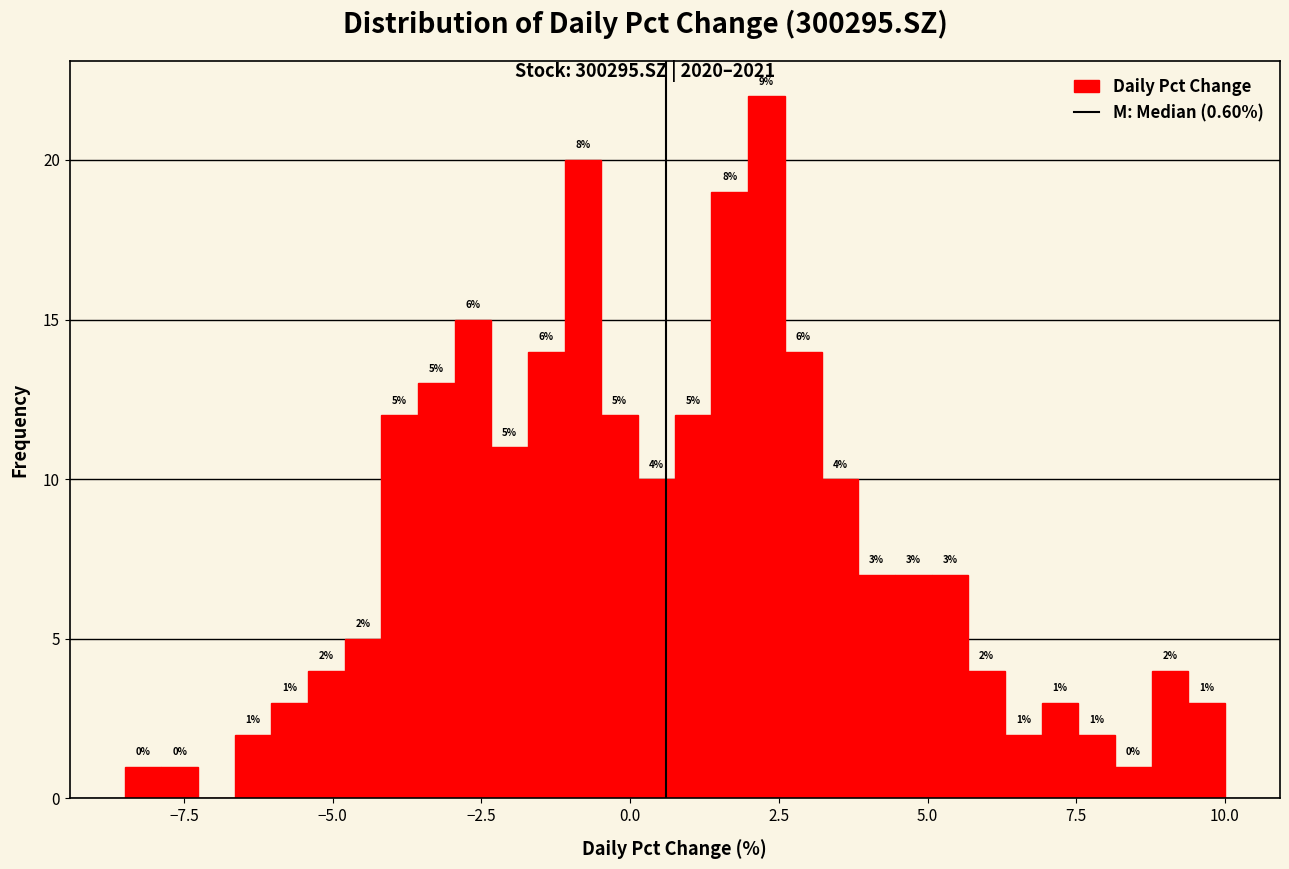

Read against the x-axis, roughly where is the centre of the tallest bar?

2.5